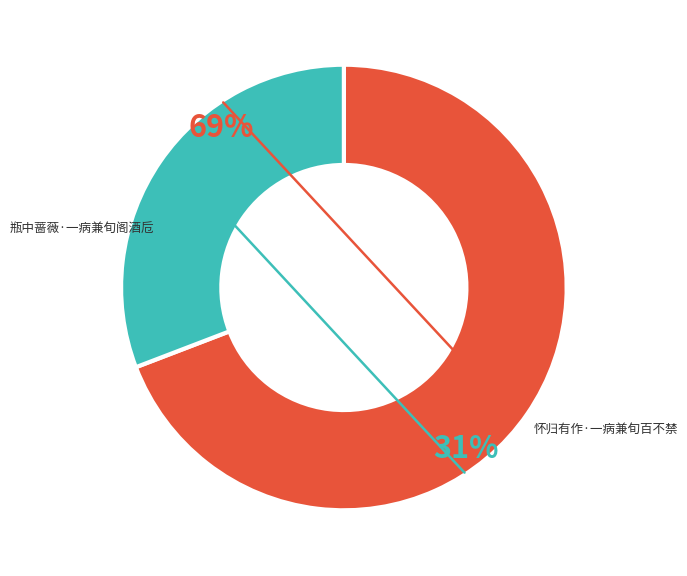

Is there any slice that represents more than half of the pie?

Yes